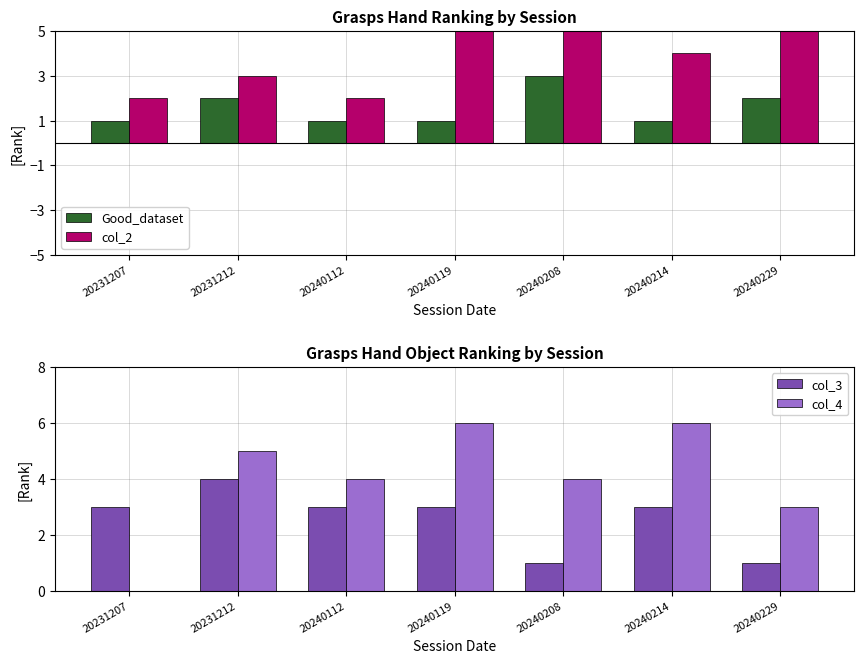

The value of Good_dataset at 20240119 is 0. True or false?

False